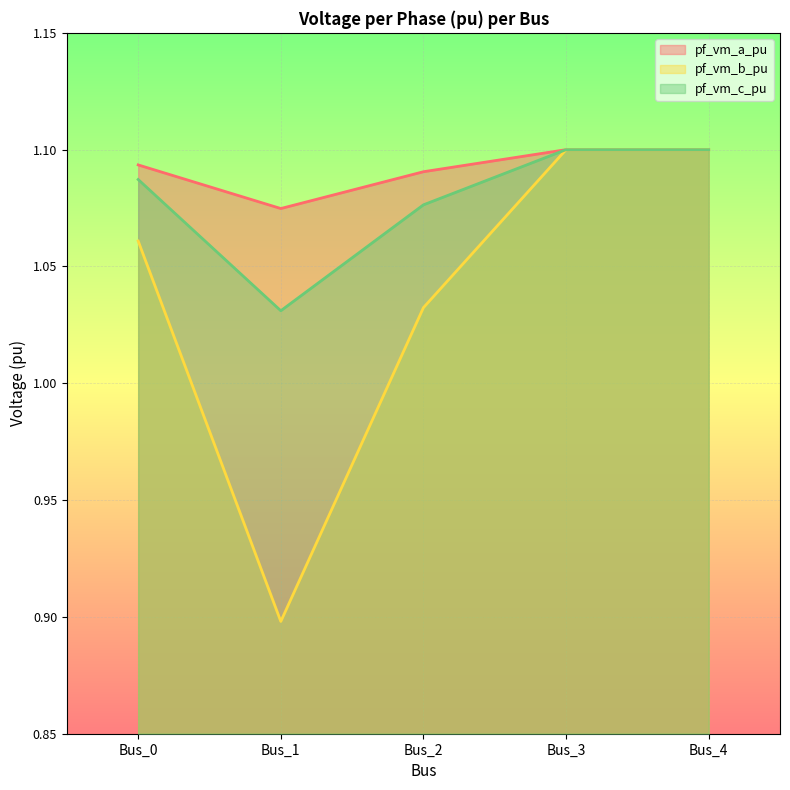

Reading left to right, transcribe all the data shown in this chart.

pf_vm_a_pu: Bus_0=1.1	Bus_1=1.1	Bus_2=1.1	Bus_3=1.1	Bus_4=1.1
pf_vm_b_pu: Bus_0=1.1	Bus_1=0.9	Bus_2=1.0	Bus_3=1.1	Bus_4=1.1
pf_vm_c_pu: Bus_0=1.1	Bus_1=1.0	Bus_2=1.1	Bus_3=1.1	Bus_4=1.1